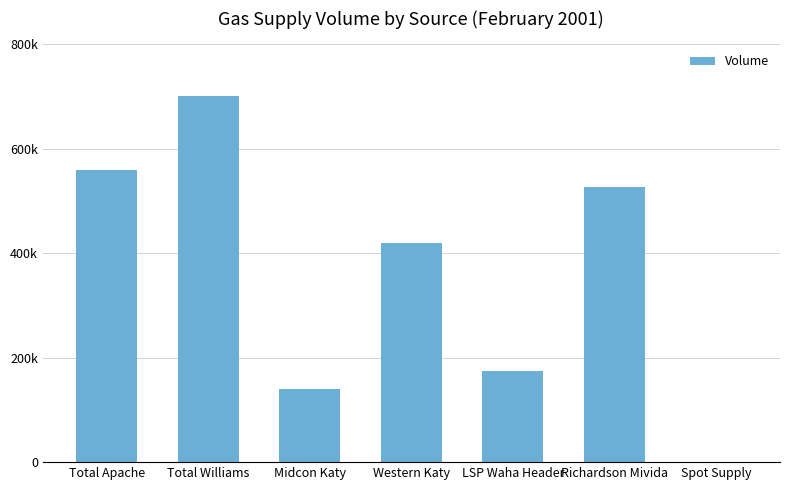

Reading left to right, transcribe all the data shown in this chart.

560000	700000	140000	420000	173725	526275	0